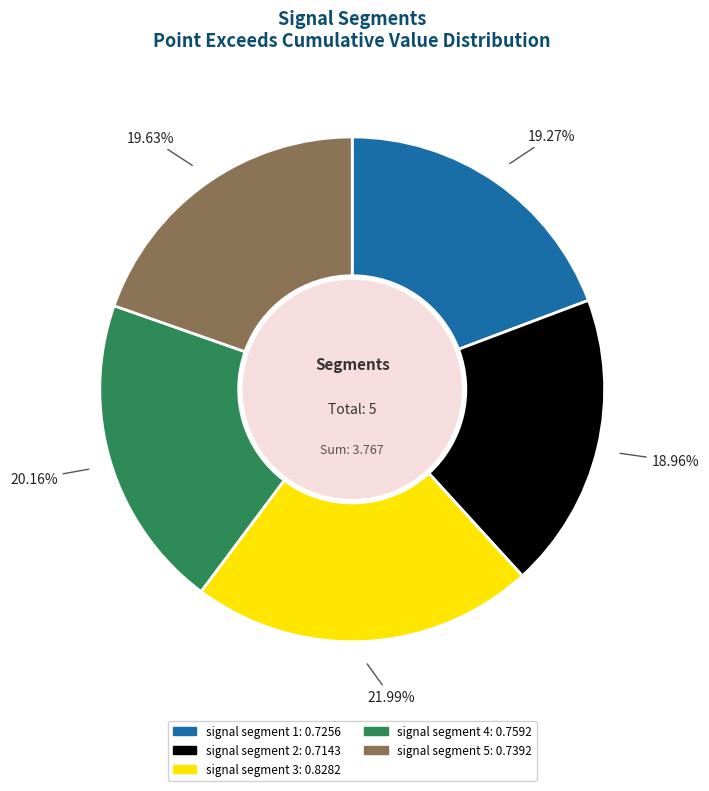

How many slices are in this pie chart?

5